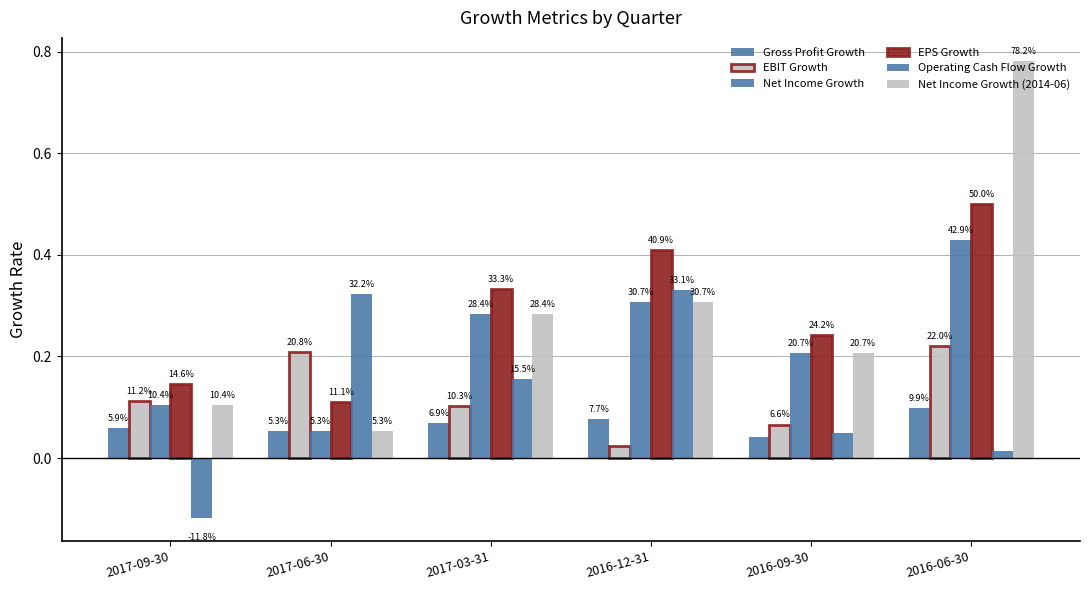

Where is EBIT Growth nearest to the value 0?

2016-12-31